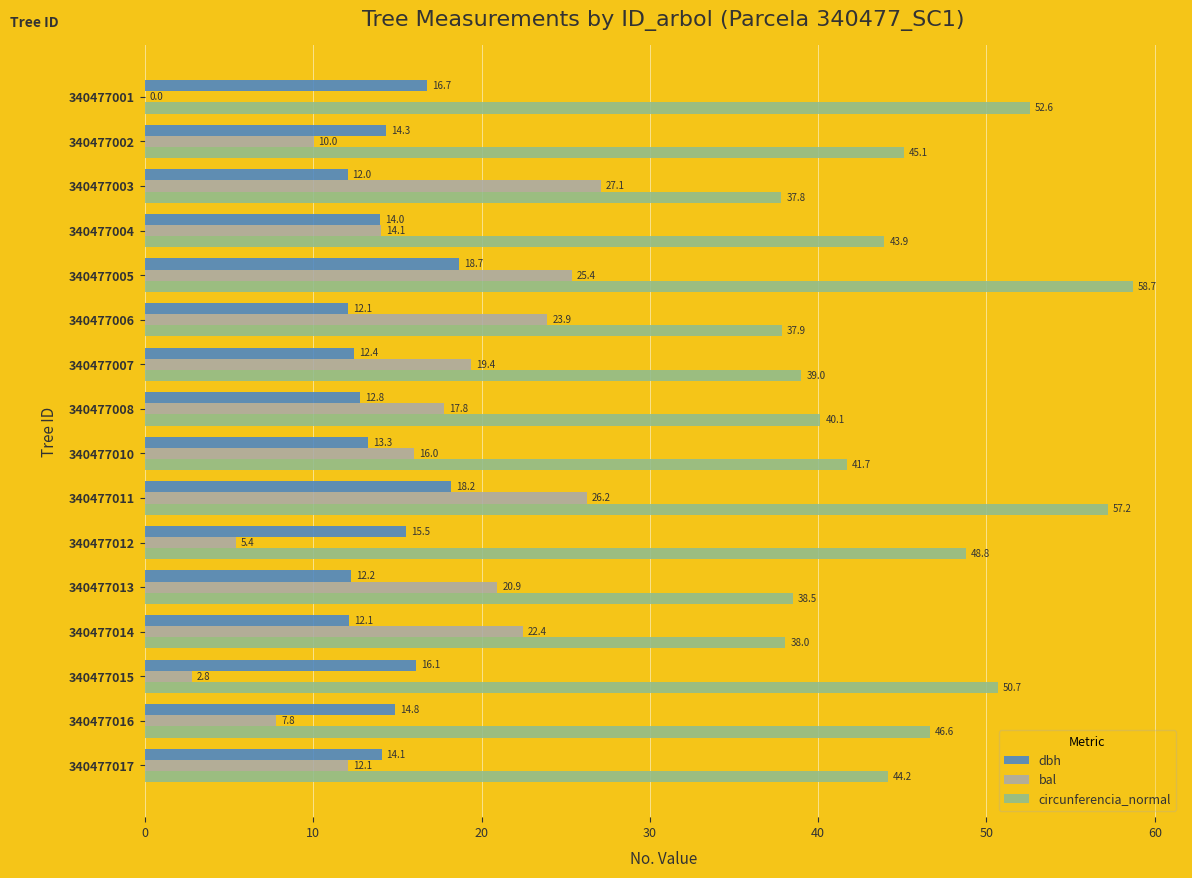

At which label is bal closest to 13?

340477017